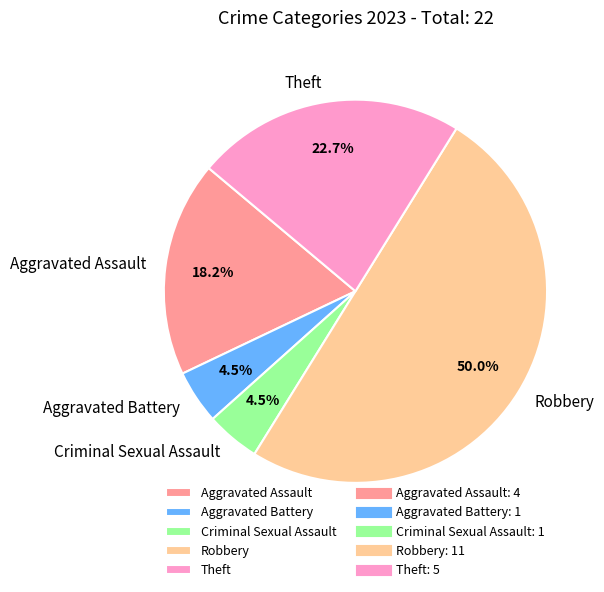

How much of the chart is everything except Aggravated Assault?

81.8%